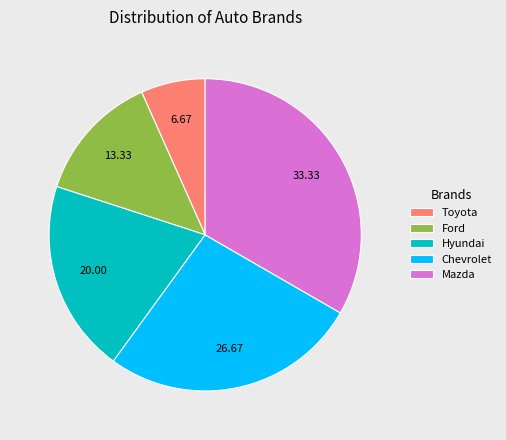

Rank the categories by value from highest to lowest.

Mazda, Chevrolet, Hyundai, Ford, Toyota